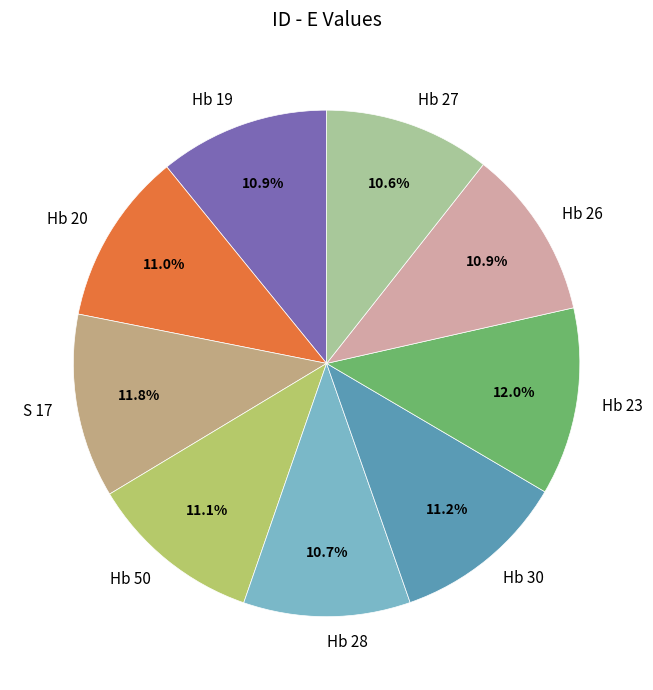

Which has a higher value, Hb 28 or Hb 30?

Hb 30